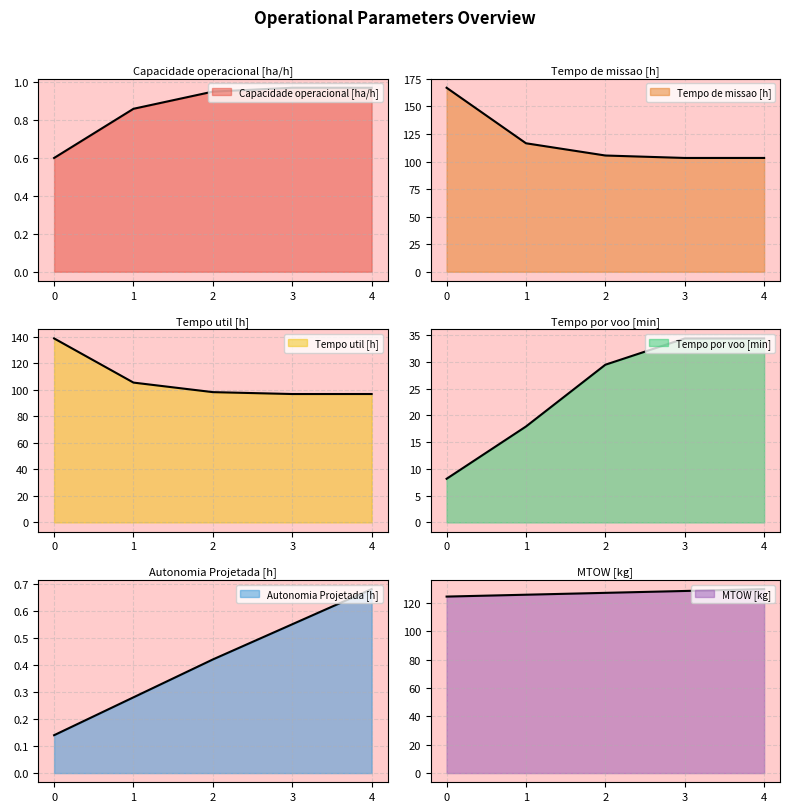

What is the average value of the Tempo por voo [min] series?

24.9